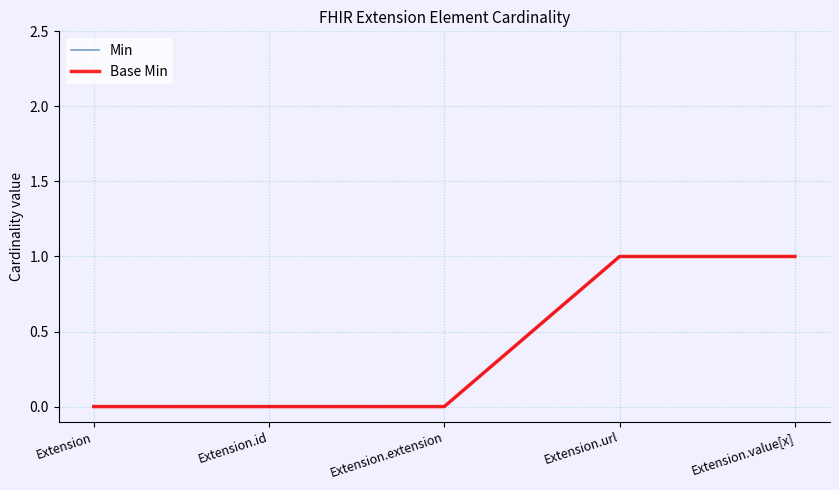

Reading left to right, what are all the values shown in this chart?

Min: 0	0	0	1	1
Base Min: 0	0	0	1	1